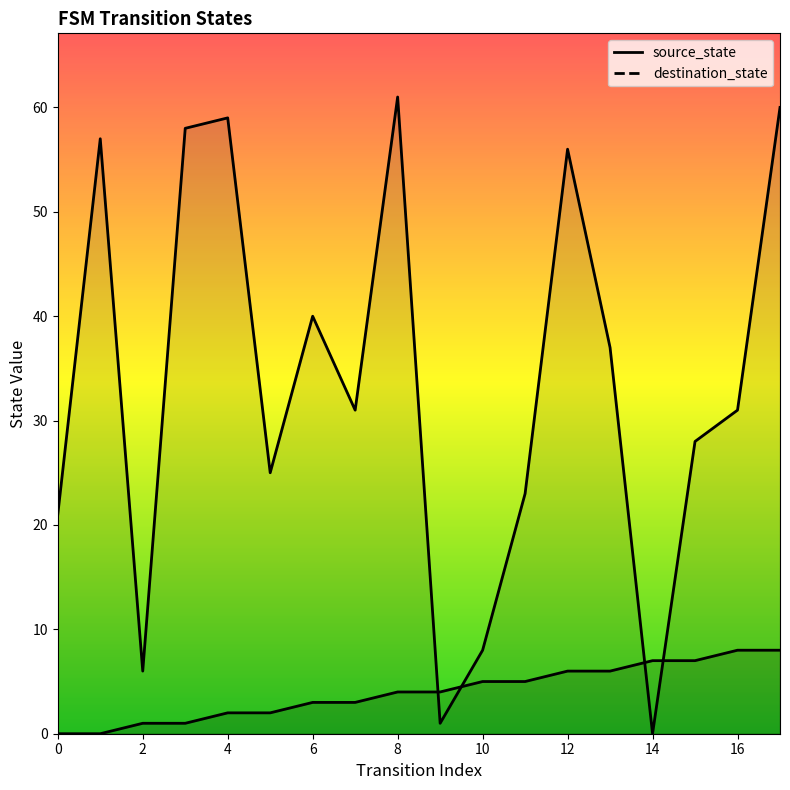

Does the chart have visible grid lines?

No